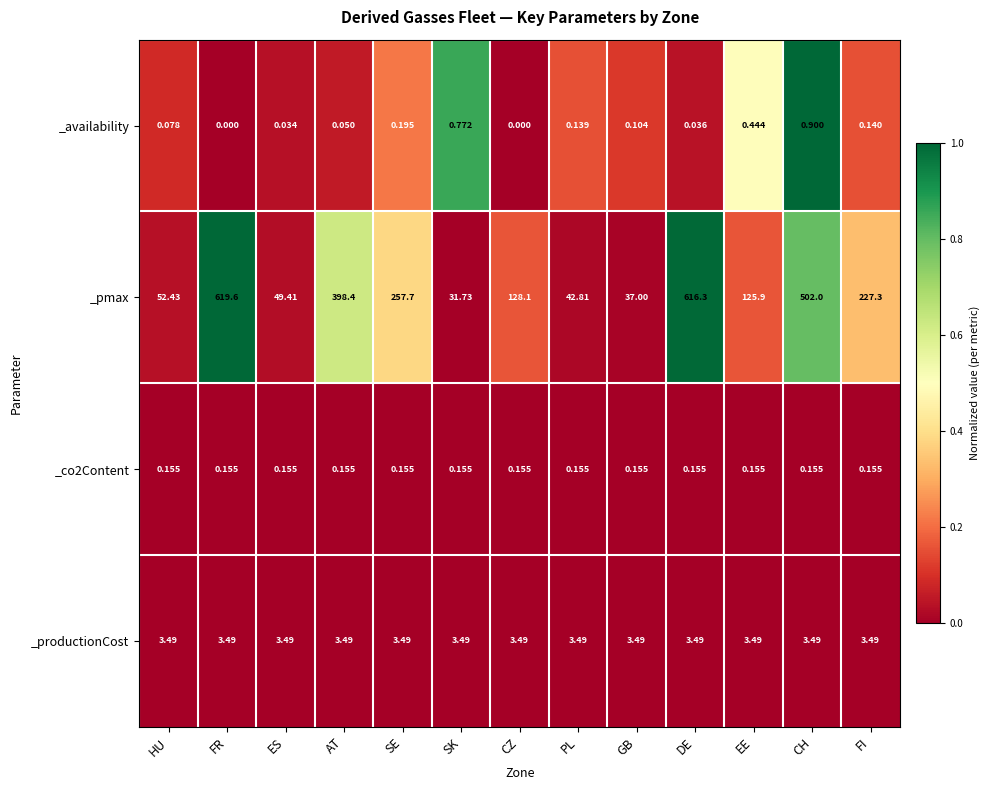

Is the value of _pmax at AT greater than the value of _productionCost at DE?

Yes